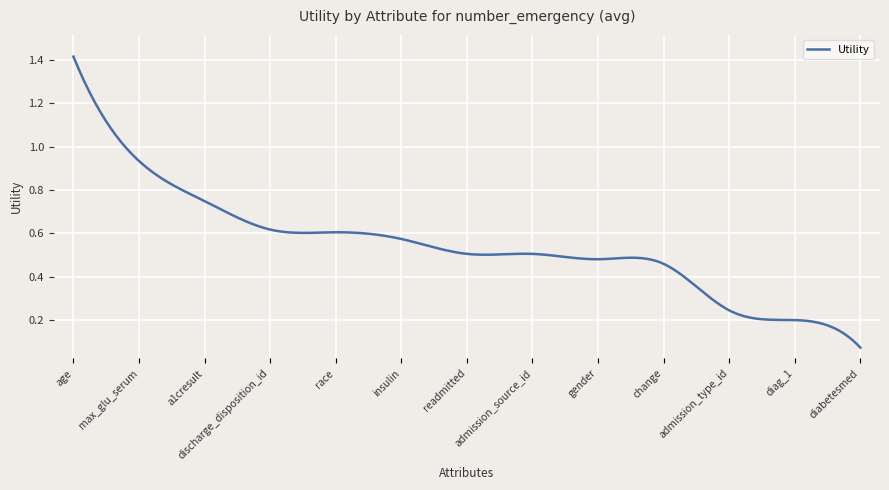

Reading right to left, extract all data points from this chart.

13=0.1	12=0.2	11=0.2	10=0.5	9=0.5	8=0.5	7=0.5	6=0.6	5=0.6	4=0.6	3=0.7	2=0.9	1=1.4